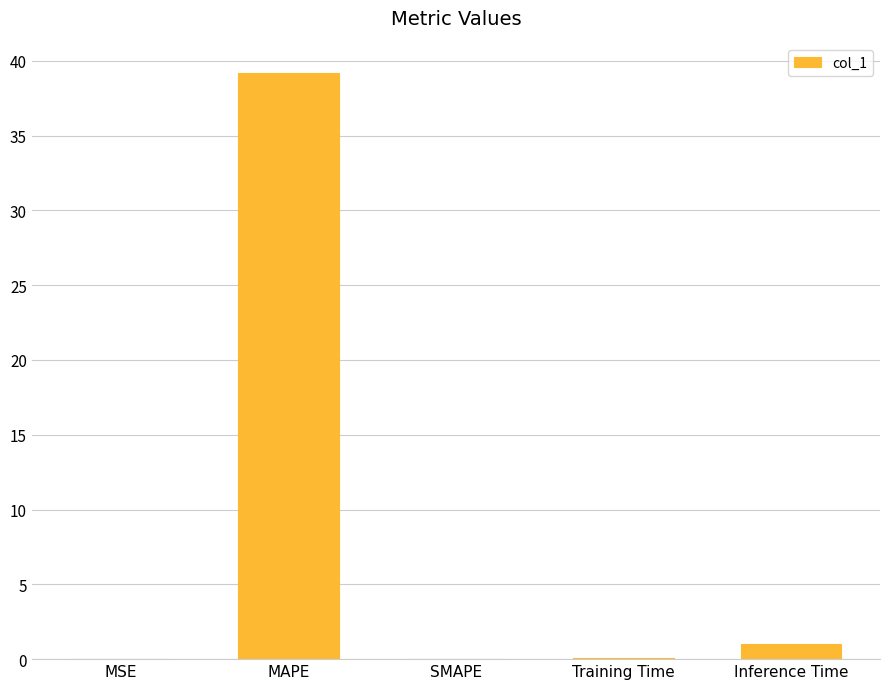

Where is the data nearest to the value 19?

Inference Time